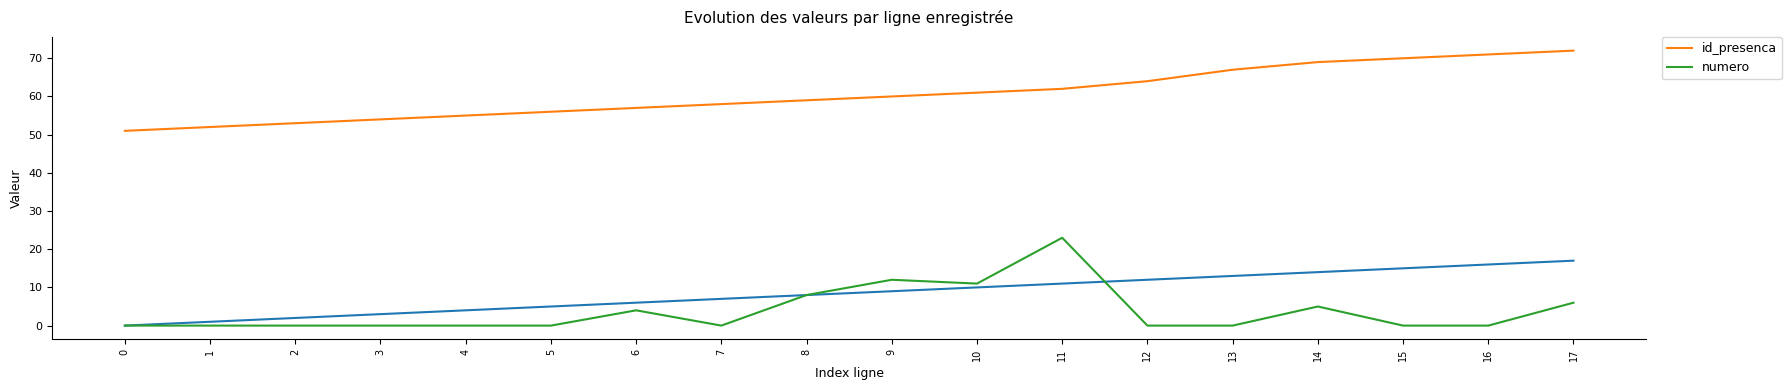

Does the chart display data point markers on the line(s)?

No